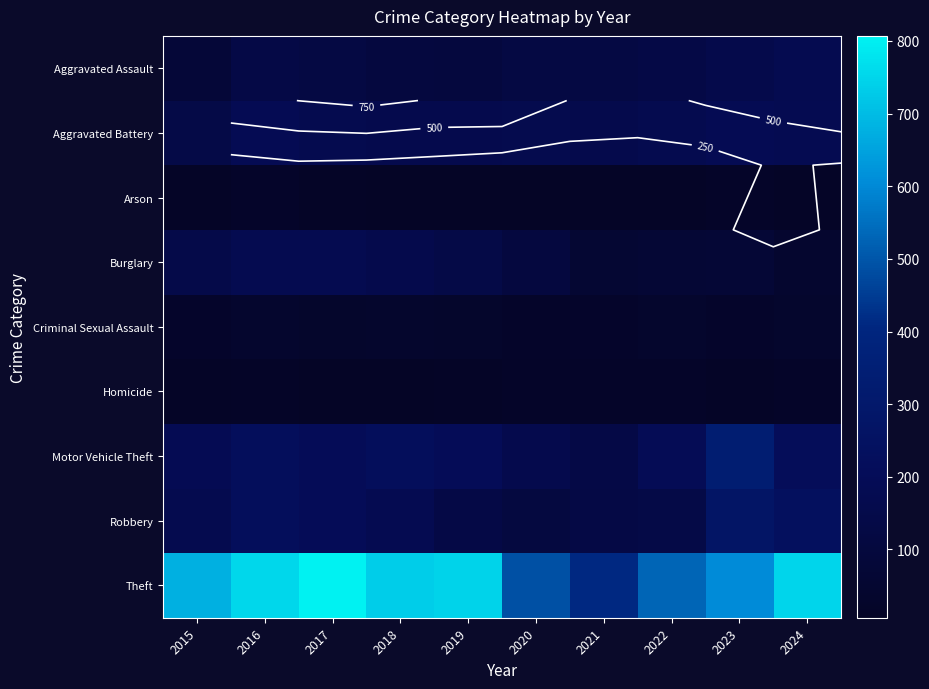

How many categories are shown in the chart?

10